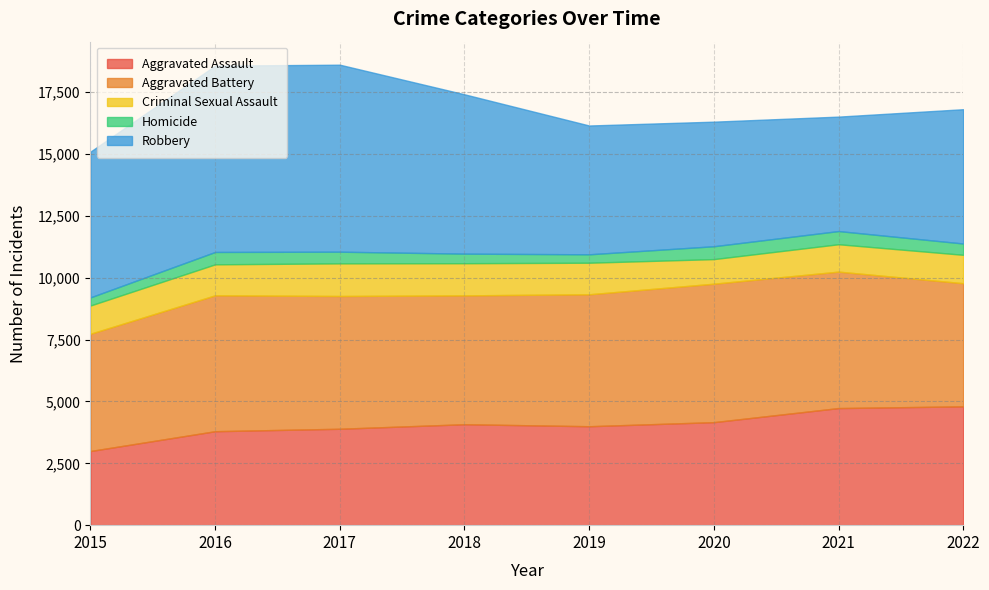

Rank the series at 2018 from lowest to highest value.

Homicide, Criminal Sexual Assault, Aggravated Assault, Aggravated Battery, Robbery